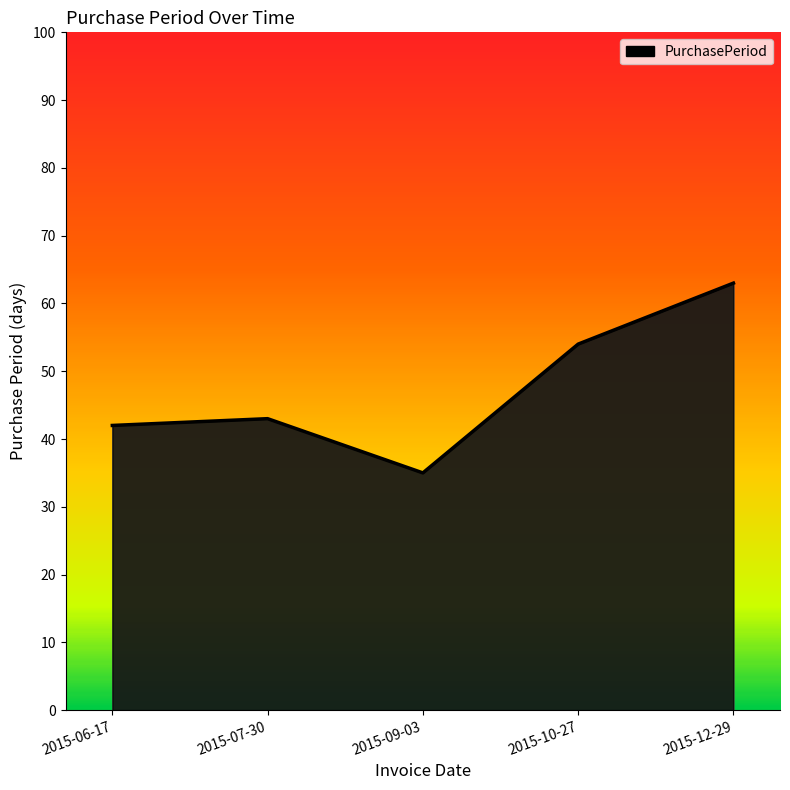

Where is the first local minimum?

2015-09-03